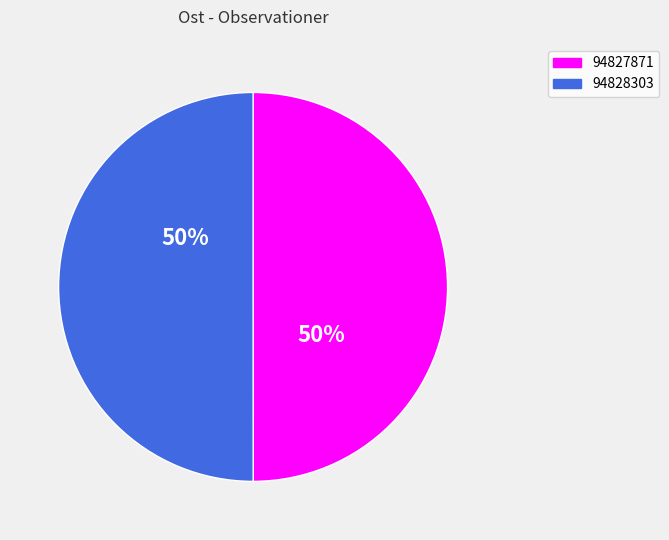

Combined, do 94828303 and 94827871 account for over 50%?

Yes